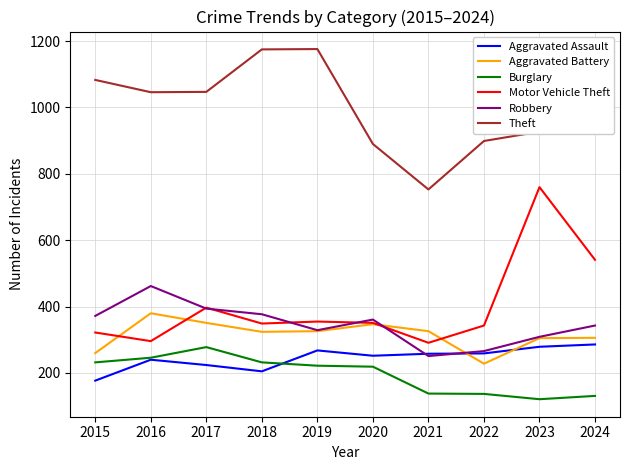

What is the total value across all series at 2024?

2598